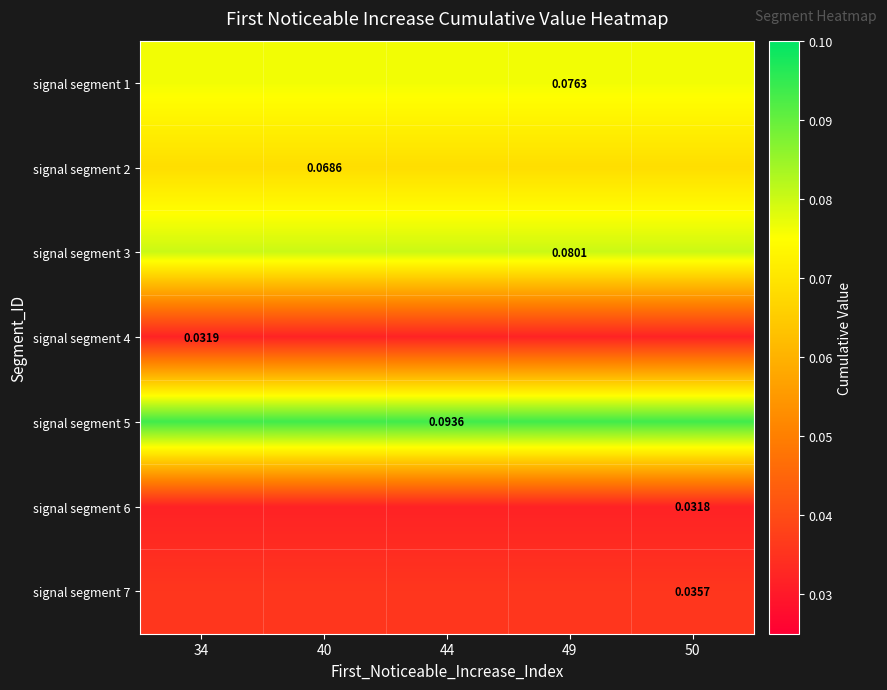

How many series are shown in this chart?

7